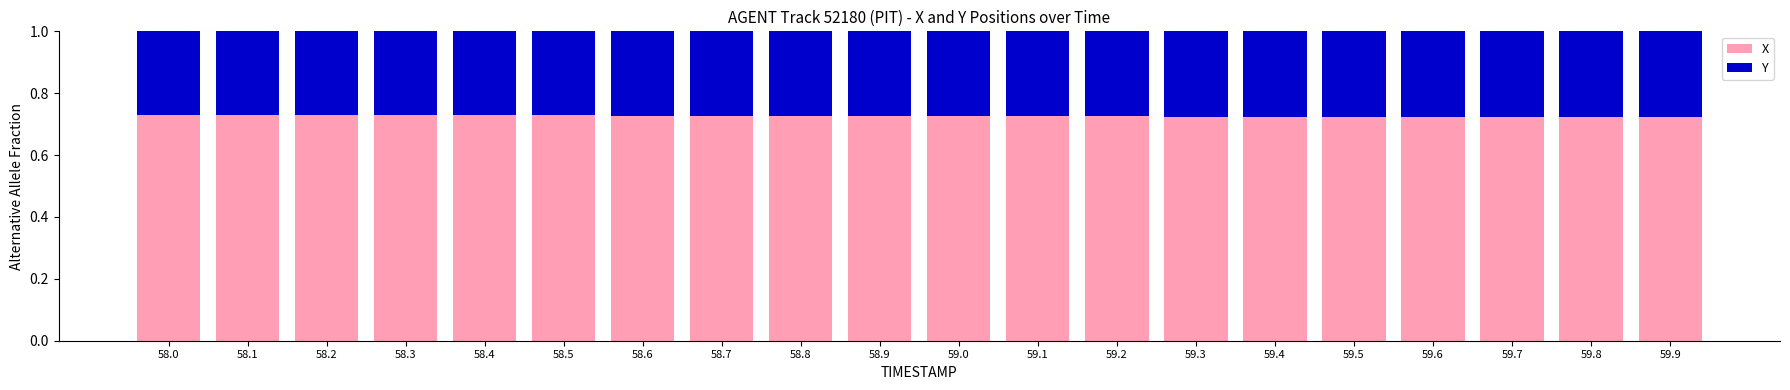

What is the total value across all series at 58.7?

1.0